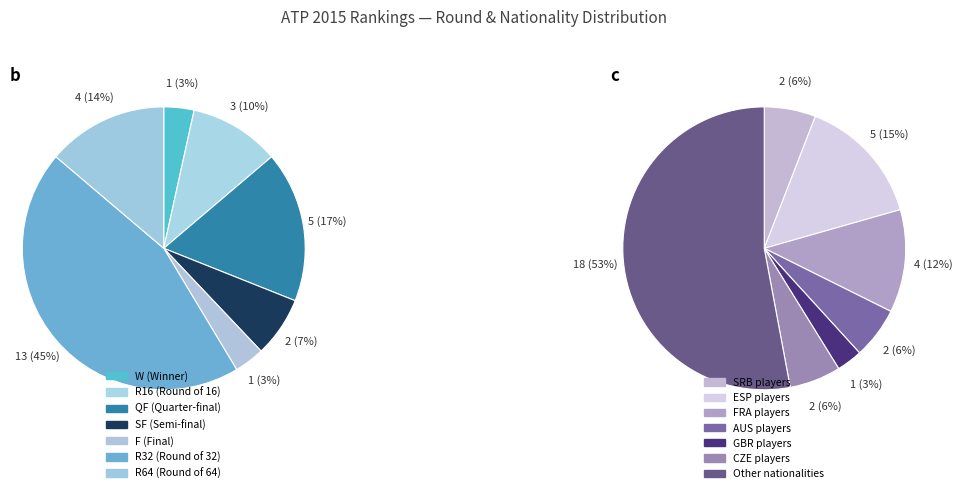

Combined, what portion of the pie is SF and R32?

51.7%